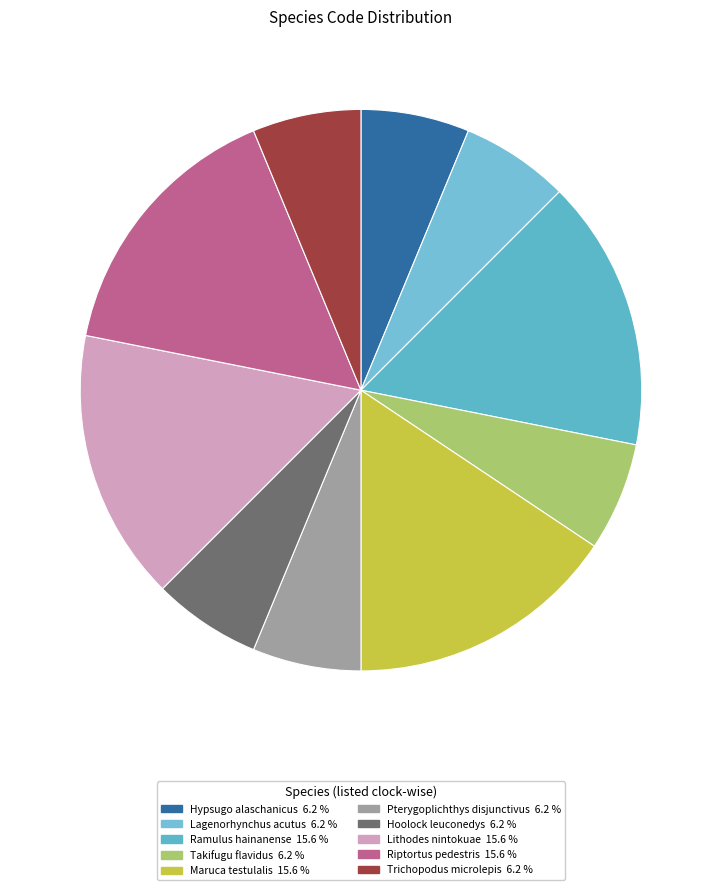

True or false: Pterygoplichthys disjunctivus accounts for 14% of the total.

False